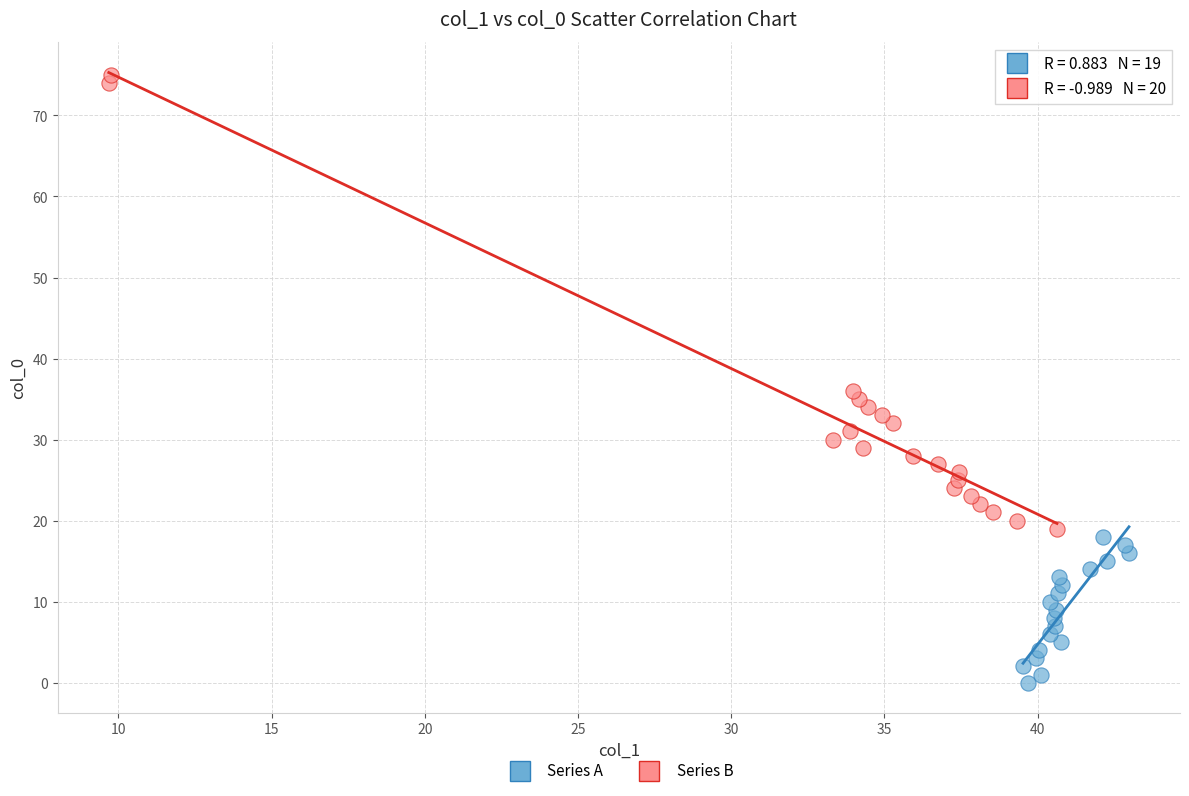

What are all the series names shown in the legend?

Series A, Series B